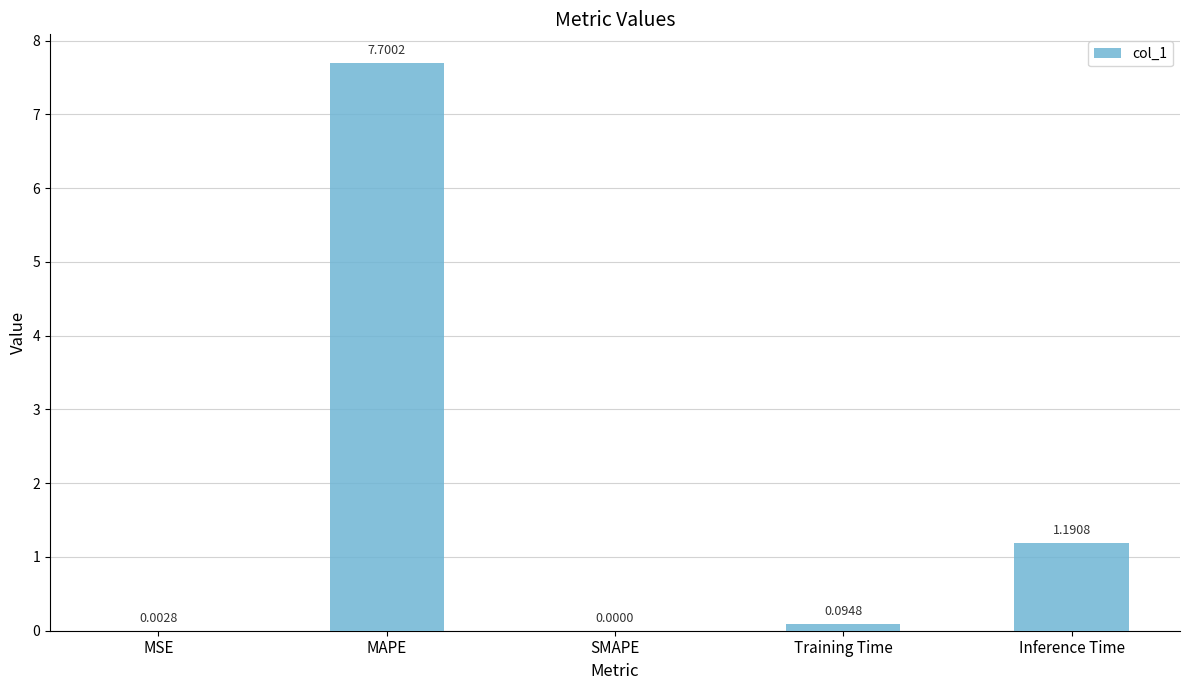

At which label is the value closest to 3?

Inference Time